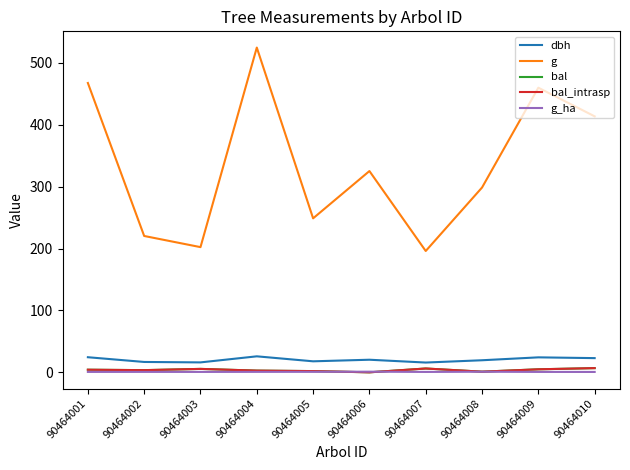

Reading right to left, transcribe all the data shown in this chart.

dbh: 90464010=22.9	90464009=24.2	90464008=19.5	90464007=15.8	90464006=20.4	90464005=17.8	90464004=25.9	90464003=16.1	90464002=16.8	90464001=24.4
g: 90464010=413.7	90464009=460.0	90464008=298.6	90464007=196.1	90464006=325.2	90464005=248.8	90464004=524.8	90464003=202.3	90464002=220.3	90464001=467.6
bal: 90464010=6.8	90464009=4.9	90464008=1.0	90464007=6.2	90464006=0.0	90464005=2.0	90464004=2.8	90464003=5.5	90464002=3.5	90464001=4.2
bal_intrasp: 90464010=6.8	90464009=4.9	90464008=1.0	90464007=6.2	90464006=0.0	90464005=2.0	90464004=2.8	90464003=5.5	90464002=3.5	90464001=4.2
g_ha: 90464010=0.6	90464009=0.7	90464008=0.9	90464007=0.6	90464006=1.0	90464005=0.8	90464004=0.7	90464003=0.6	90464002=0.7	90464001=0.7